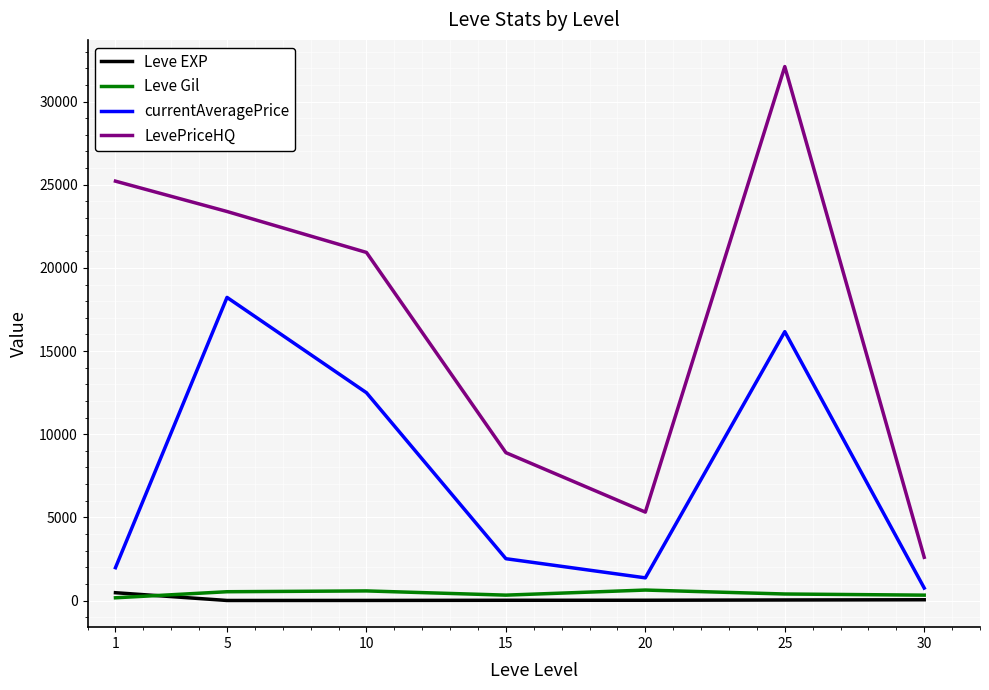

True or false: currentAveragePrice has more than 0 points higher than both neighbors.

True